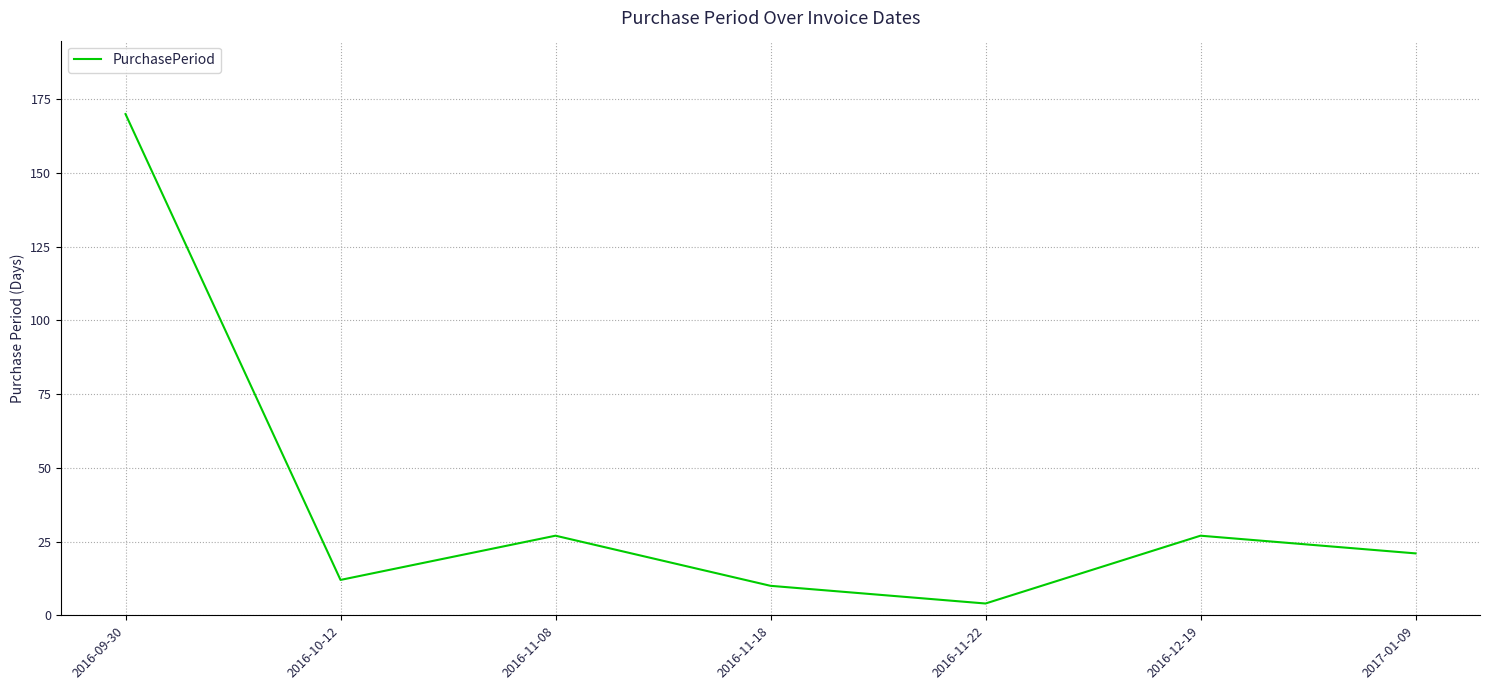

Where is the first local minimum?

2016-10-12